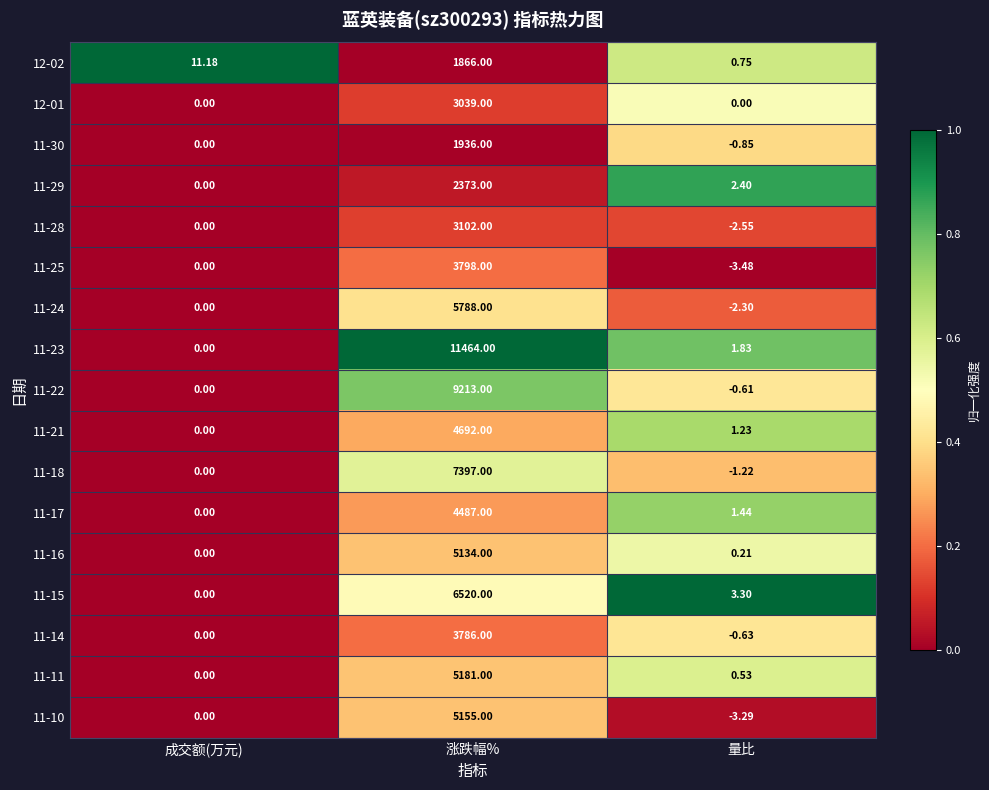

At which label is 11-22 closest to 4606?

成交额(万元)